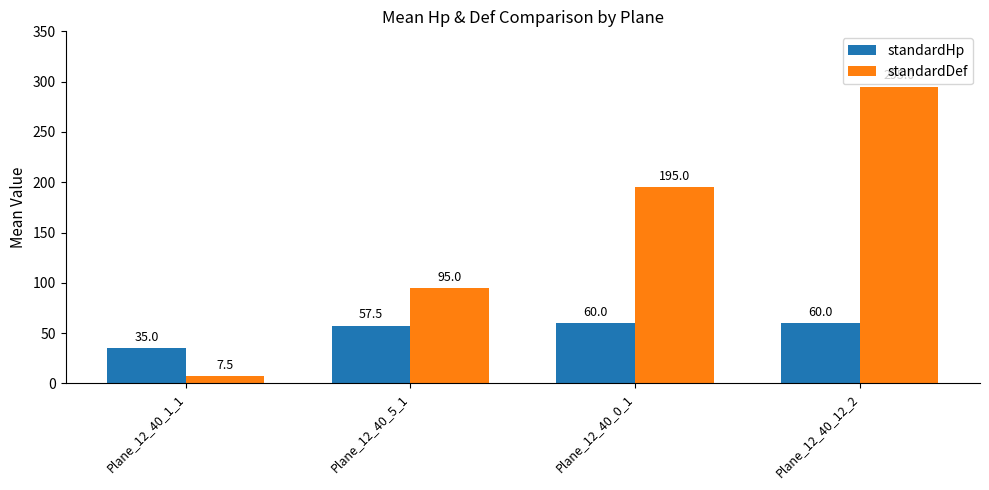

Rank the series at Plane_12_40_1_1 from highest to lowest value.

standardHp, standardDef